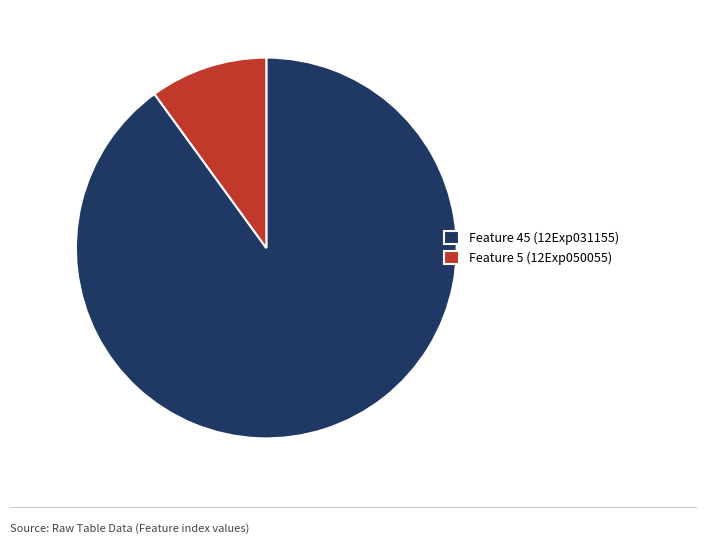

What is the majority slice?

Feature 45 (12Exp031155)